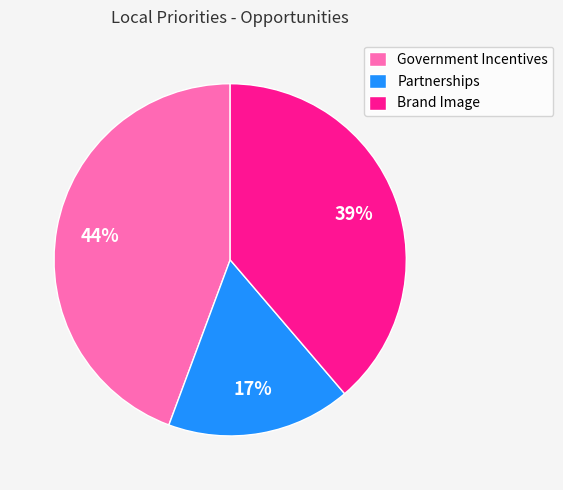

Rank the categories by value from highest to lowest.

Government Incentives, Brand Image, Partnerships